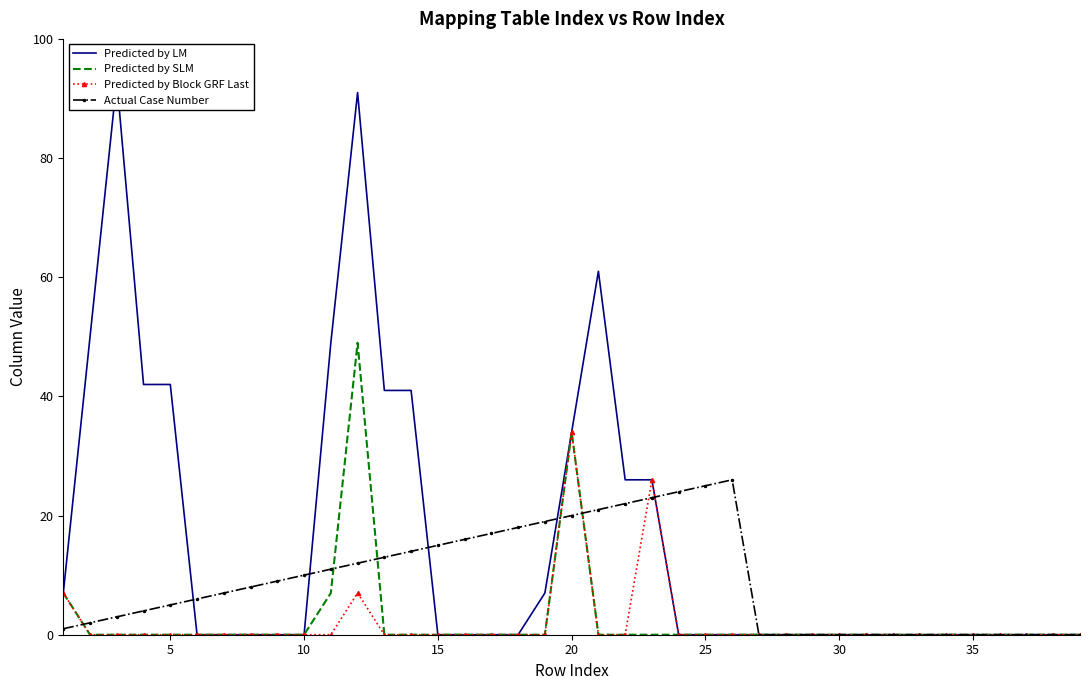

True or false: Predicted by SLM and Actual Case Number cross at least once.

True